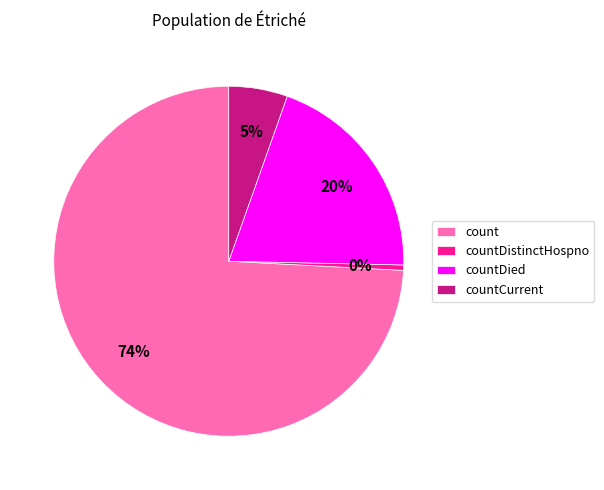

True or false: countCurrent accounts for 5% of the total.

True